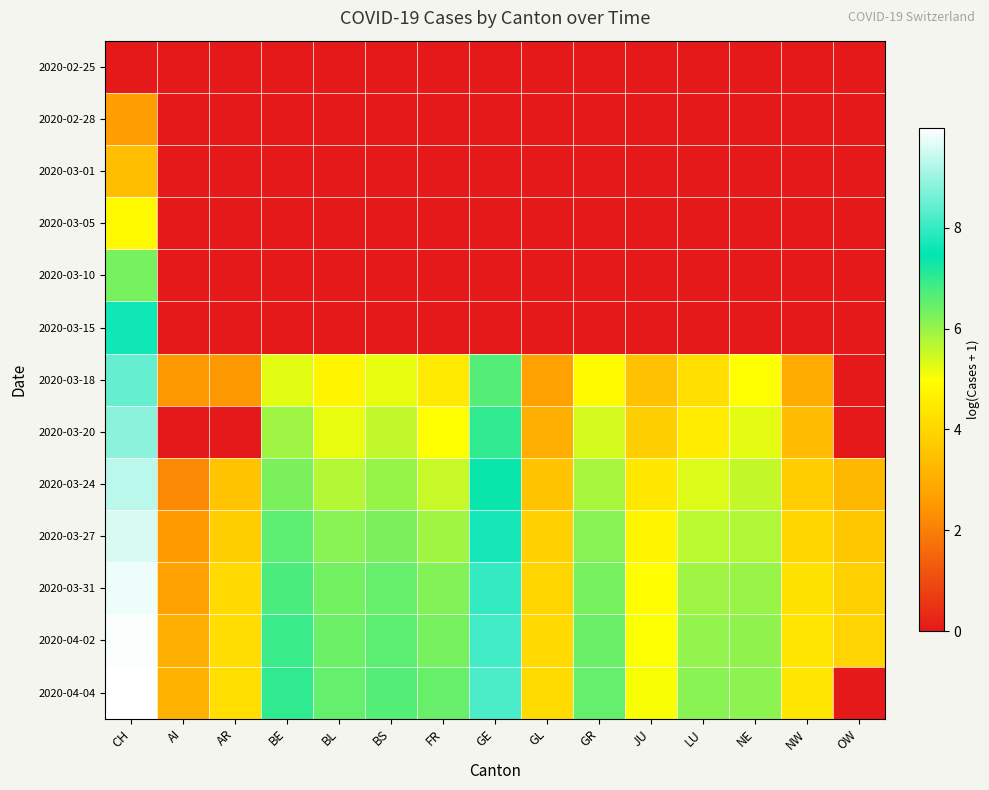

Reading right to left, list all the values displayed in this chart.

2020-02-25: OW=0.0	NW=0.0	NE=0.0	LU=0.0	JU=0.0	GR=0.0	GL=0.0	GE=0.0	FR=0.0	BS=0.0	BL=0.0	BE=0.0	AR=0.0	AI=0.0	CH=0.0
2020-02-28: OW=0.0	NW=0.0	NE=0.0	LU=0.0	JU=0.0	GR=0.0	GL=0.0	GE=0.0	FR=0.0	BS=0.0	BL=0.0	BE=0.0	AR=0.0	AI=0.0	CH=2.6
2020-03-01: OW=0.0	NW=0.0	NE=0.0	LU=0.0	JU=0.0	GR=0.0	GL=0.0	GE=0.0	FR=0.0	BS=0.0	BL=0.0	BE=0.0	AR=0.0	AI=0.0	CH=3.4
2020-03-05: OW=0.0	NW=0.0	NE=0.0	LU=0.0	JU=0.0	GR=0.0	GL=0.0	GE=0.0	FR=0.0	BS=0.0	BL=0.0	BE=0.0	AR=0.0	AI=0.0	CH=4.8
2020-03-10: OW=0.0	NW=0.0	NE=0.0	LU=0.0	JU=0.0	GR=0.0	GL=0.0	GE=0.0	FR=0.0	BS=0.0	BL=0.0	BE=0.0	AR=0.0	AI=0.0	CH=6.3
2020-03-15: OW=0.0	NW=0.0	NE=0.0	LU=0.0	JU=0.0	GR=0.0	GL=0.0	GE=0.0	FR=0.0	BS=0.0	BL=0.0	BE=0.0	AR=0.0	AI=0.0	CH=7.6
2020-03-18: OW=0.0	NW=2.9	NE=5.0	LU=4.2	JU=3.5	GR=4.9	GL=2.7	GE=6.7	FR=4.5	BS=5.2	BL=4.8	BE=5.3	AR=2.5	AI=2.5	CH=8.5
2020-03-20: OW=0.0	NW=3.4	NE=5.2	LU=4.5	JU=3.8	GR=5.4	GL=3.0	GE=7.0	FR=5.0	BS=5.6	BL=5.2	BE=5.9	AR=0.0	AI=0.0	CH=8.8
2020-03-24: OW=3.3	NW=3.8	NE=5.6	LU=5.3	JU=4.4	GR=5.8	GL=3.5	GE=7.4	FR=5.5	BS=6.0	BL=5.7	BE=6.3	AR=3.5	AI=2.2	CH=9.3
2020-03-27: OW=3.6	NW=4.0	NE=5.8	LU=5.7	JU=4.7	GR=6.2	GL=3.9	GE=7.7	FR=5.9	BS=6.3	BL=6.1	BE=6.6	AR=3.8	AI=2.6	CH=9.6
2020-03-31: OW=3.9	NW=4.3	NE=6.0	LU=5.9	JU=4.9	GR=6.3	GL=4.0	GE=8.0	FR=6.2	BS=6.5	BL=6.3	BE=6.8	AR=4.1	AI=2.7	CH=9.8
2020-04-02: OW=4.0	NW=4.3	NE=6.1	LU=6.0	JU=5.0	GR=6.4	GL=4.1	GE=8.1	FR=6.3	BS=6.6	BL=6.4	BE=6.9	AR=4.2	AI=3.0	CH=9.9
2020-04-04: OW=0.0	NW=4.4	NE=6.1	LU=6.2	JU=5.0	GR=6.5	GL=4.1	GE=8.2	FR=6.5	BS=6.6	BL=6.5	BE=7.0	AR=4.2	AI=3.1	CH=10.0